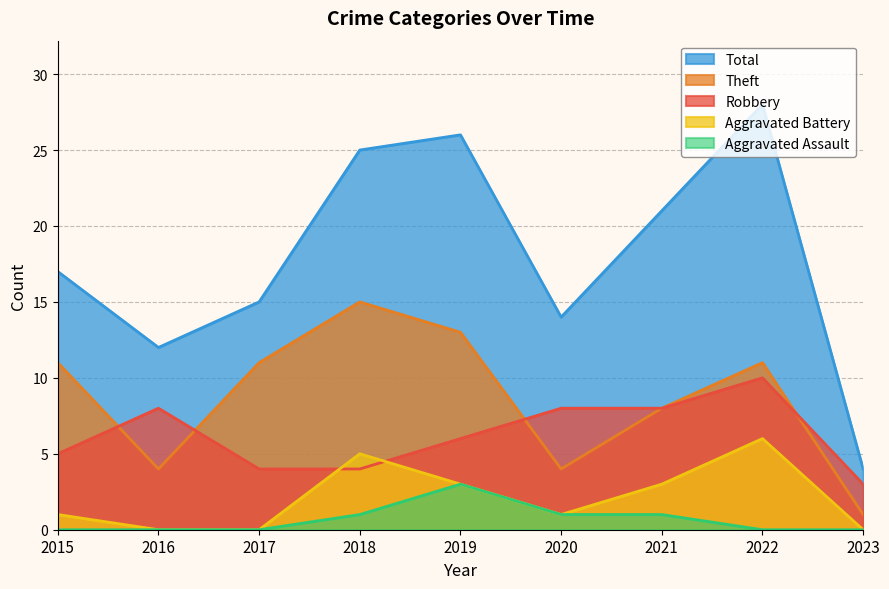

At how many categories does at least one series exceed 16?

5